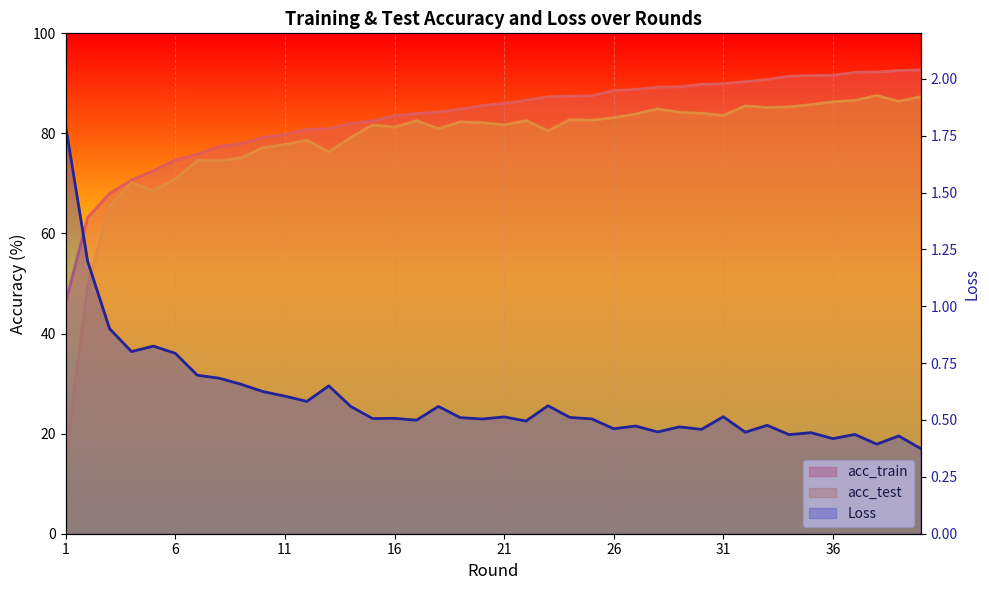

Reading left to right, what are all the values shown in this chart?

acc_train: 46.3	63.2	68.0	70.7	72.5	74.7	75.8	77.4	78.0	79.2	79.8	80.8	81.0	82.0	82.5	83.5	84.0	84.2	84.8	85.5	86.0	86.6	87.3	87.4	87.5	88.6	88.8	89.2	89.3	89.8	89.9	90.3	90.8	91.4	91.5	91.6	92.2	92.3	92.6	92.7
acc_test: 15.7	49.6	65.4	70.2	68.5	70.9	74.6	74.5	75.1	77.1	77.8	78.7	76.3	79.2	81.7	81.2	82.5	80.9	82.3	82.1	81.7	82.5	80.5	82.7	82.6	83.1	83.9	84.9	84.2	84.0	83.6	85.5	85.2	85.3	85.8	86.3	86.6	87.6	86.4	87.3
Loss: 1.8	1.2	0.9	0.8	0.8	0.8	0.7	0.7	0.7	0.6	0.6	0.6	0.7	0.6	0.5	0.5	0.5	0.6	0.5	0.5	0.5	0.5	0.6	0.5	0.5	0.5	0.5	0.4	0.5	0.5	0.5	0.4	0.5	0.4	0.4	0.4	0.4	0.4	0.4	0.4